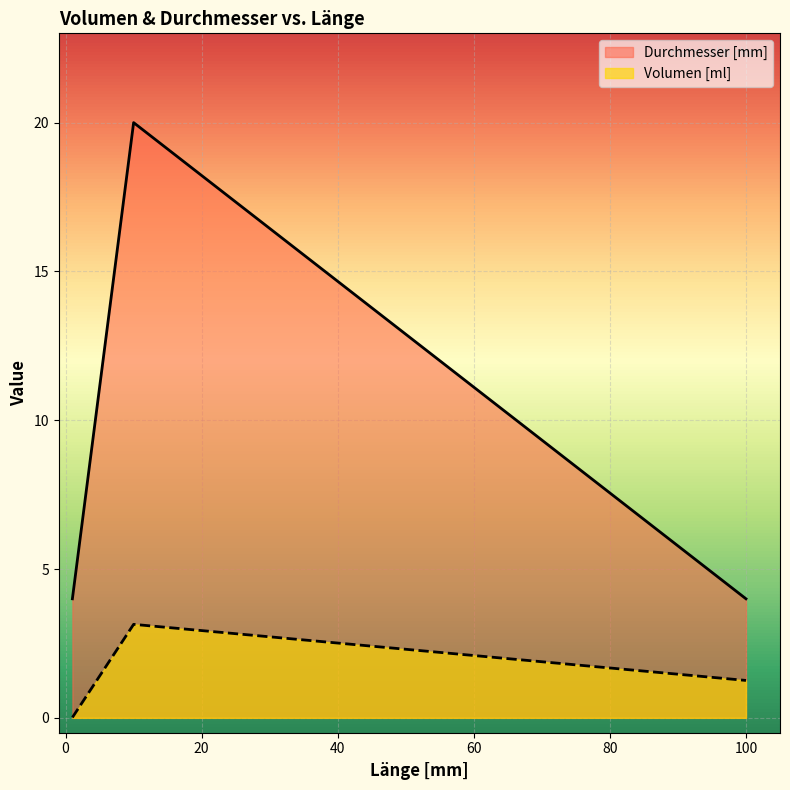

How many lines are shown in the chart?

2